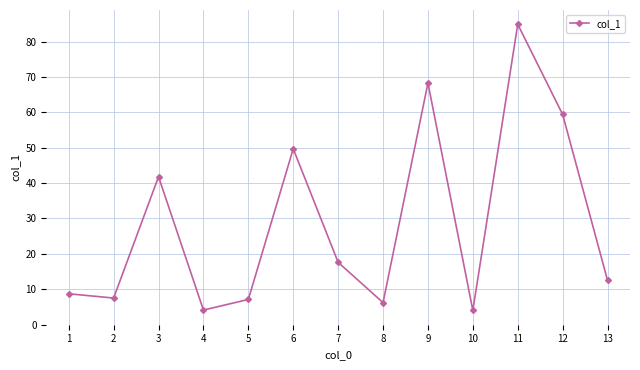

At which category does the data reach its first local peak?

3